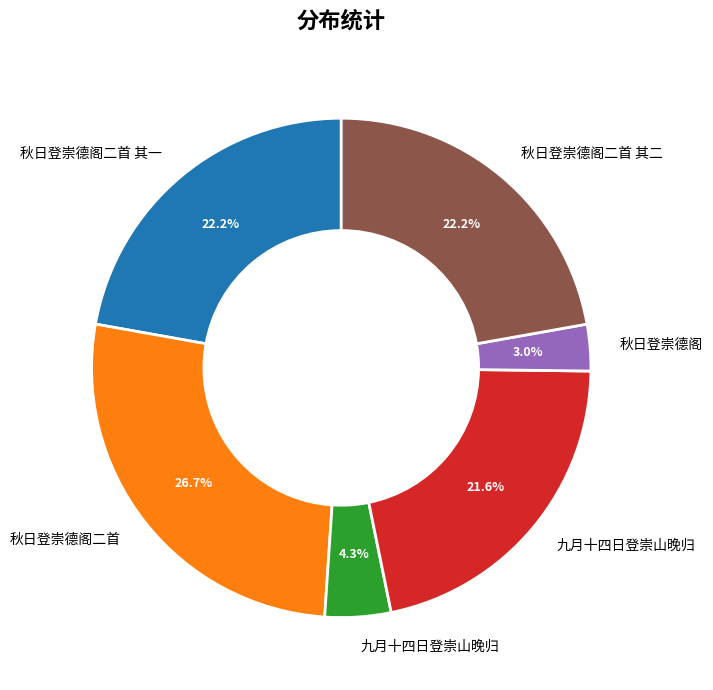

To the nearest percent, what is the difference between the largest and smallest slice percentages?

24%